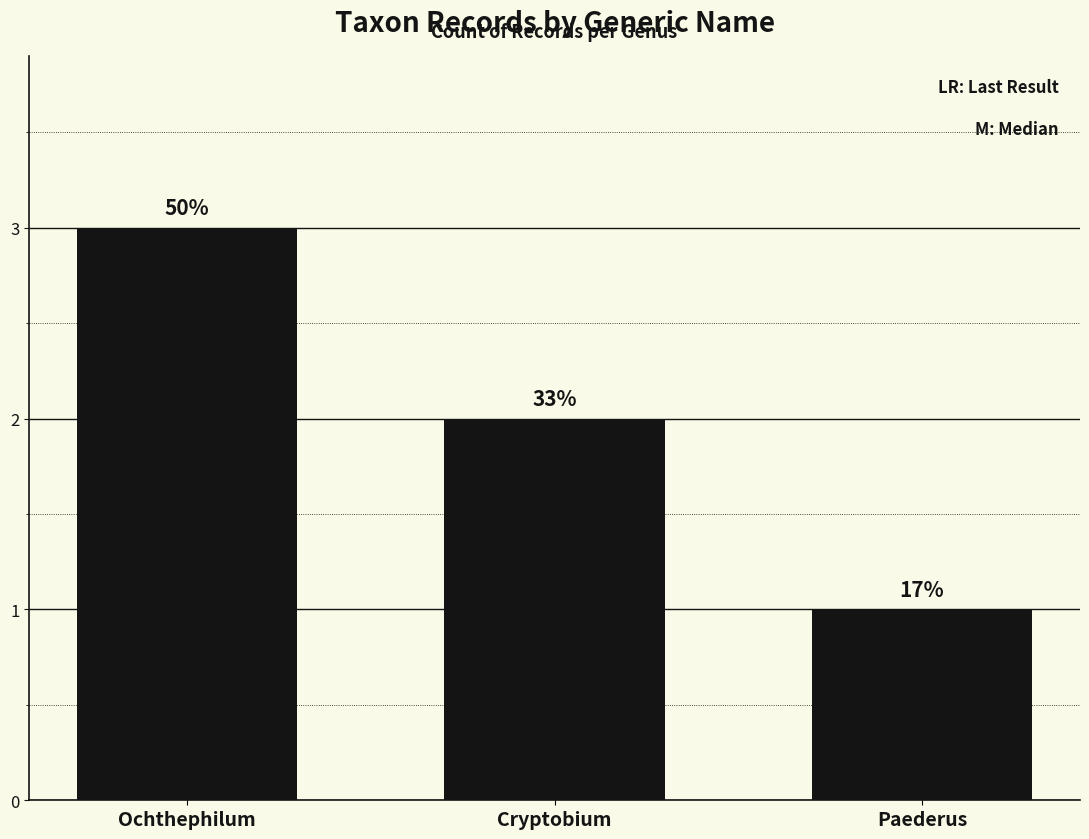

What is the smallest value displayed?

1